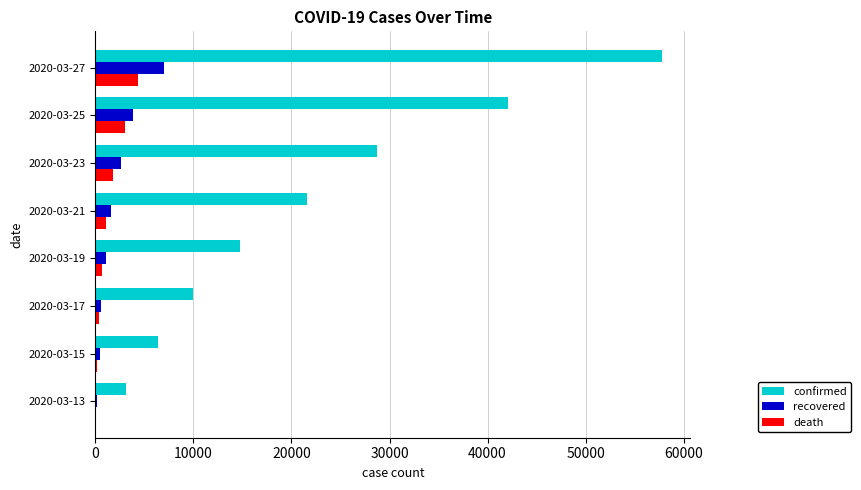

What is the average value of the recovered series?

2161